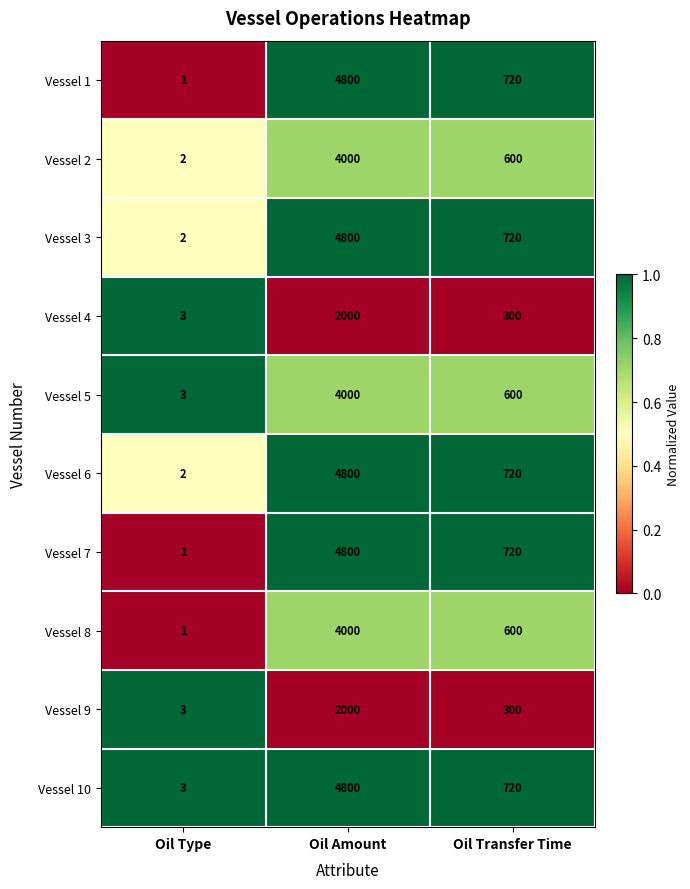

What is the spread (max minus min) of values at Oil Type?

2